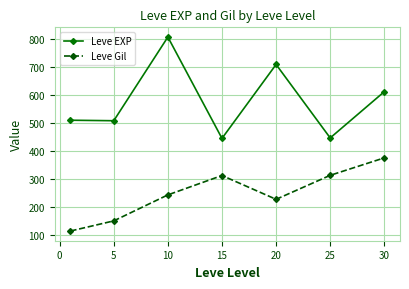

Which series has the largest range (max minus min)?

Leve EXP